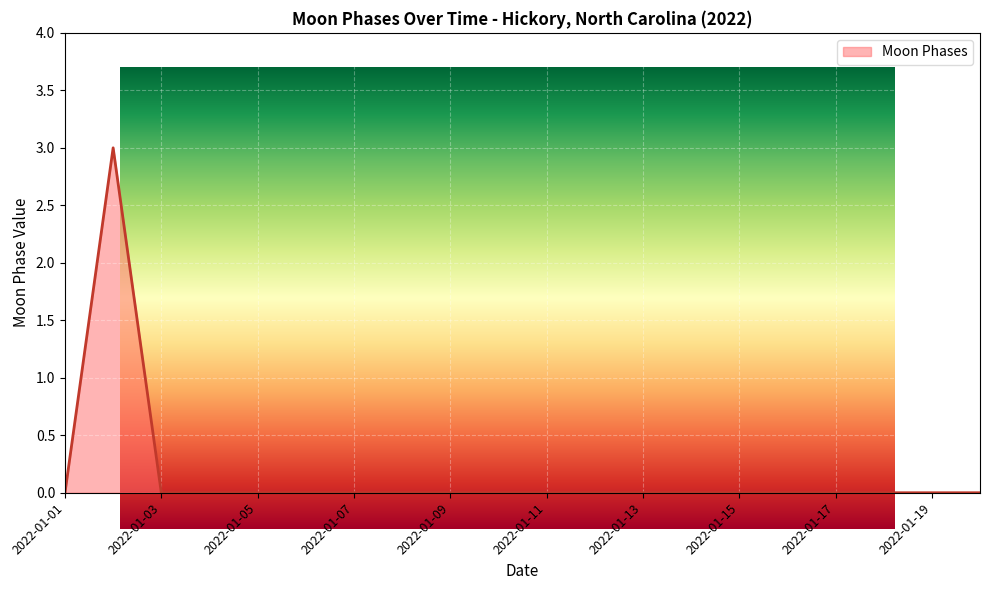

Where is the data nearest to the value 1?

2022-01-01